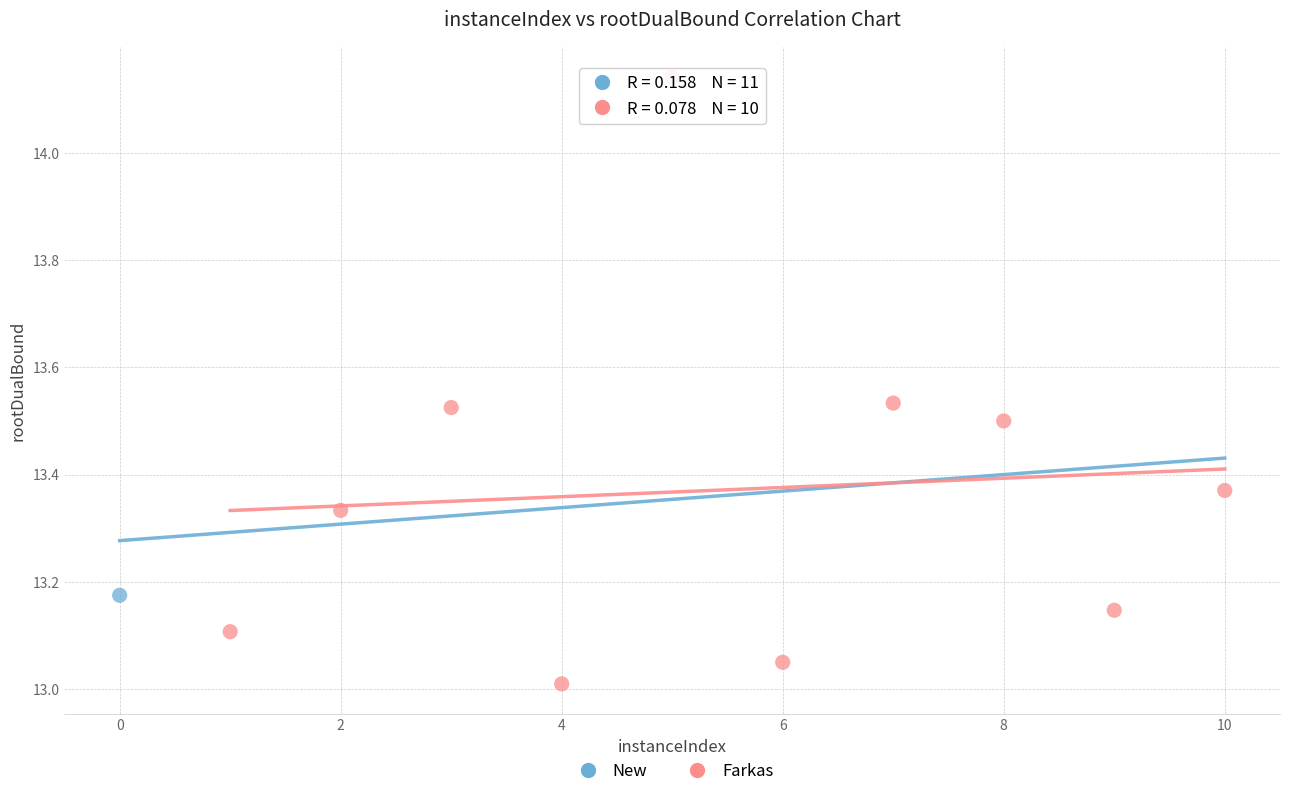

What are all the series names shown in the legend?

New, Farkas